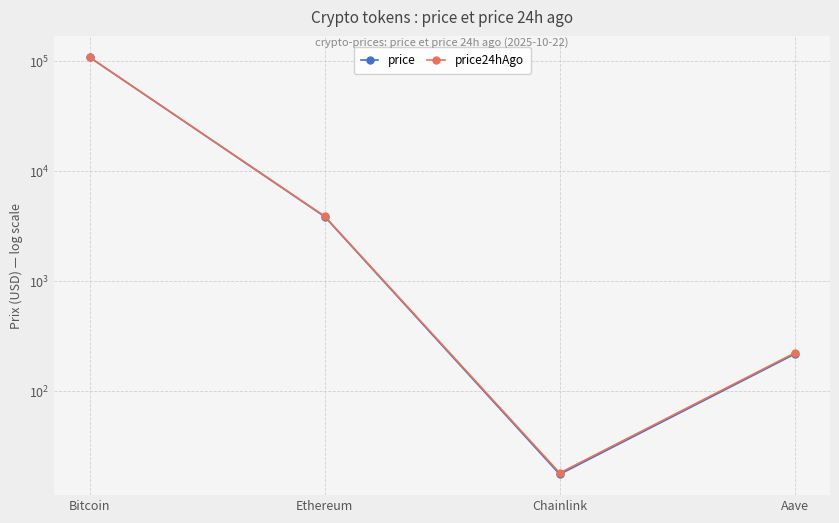

Reading left to right, what are all the values shown in this chart?

price: Bitcoin=108004.0	Ethereum=3841.1	Chainlink=17.5	Aave=216.5
price24hAgo: Bitcoin=108060.0	Ethereum=3874.8	Chainlink=17.9	Aave=221.3